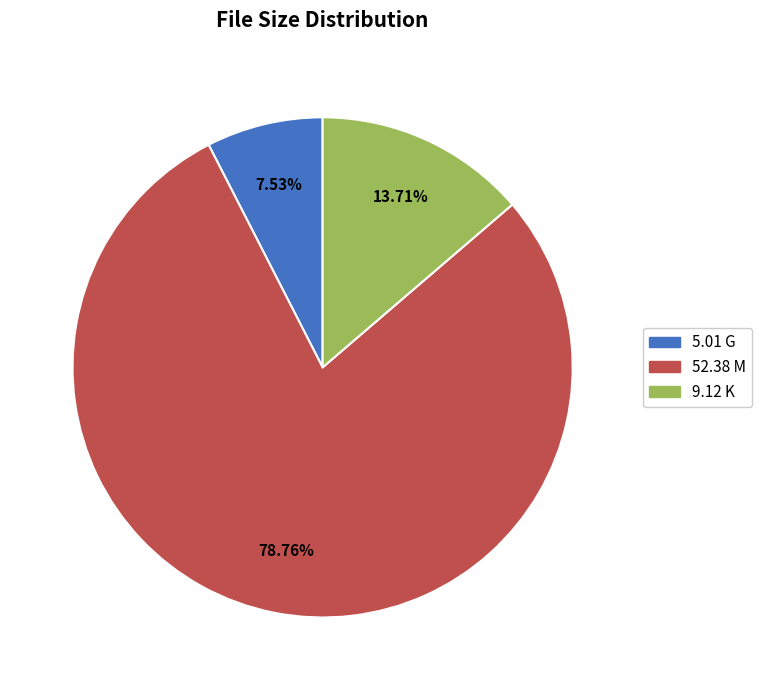

How much of the chart is everything except 9.12 K?

86.3%